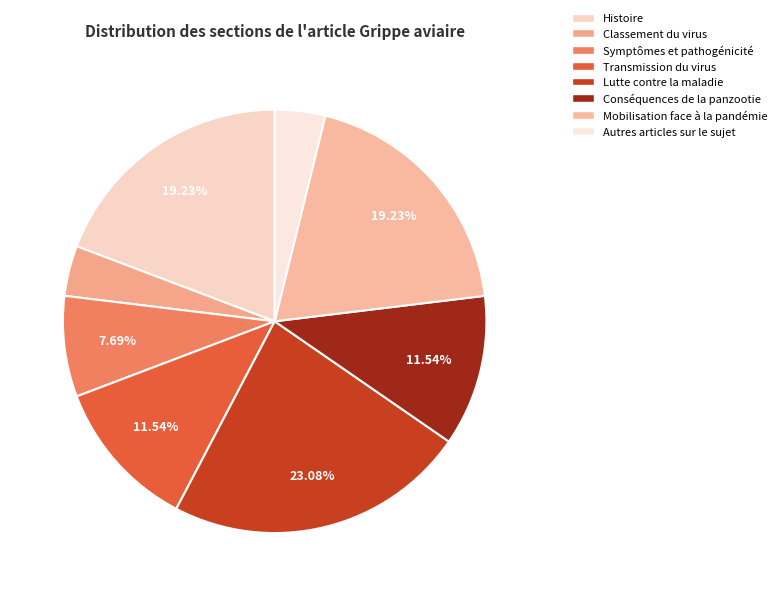

To the nearest percent, what is the combined percentage of Transmission du virus and Symptômes et pathogénicité?

19%